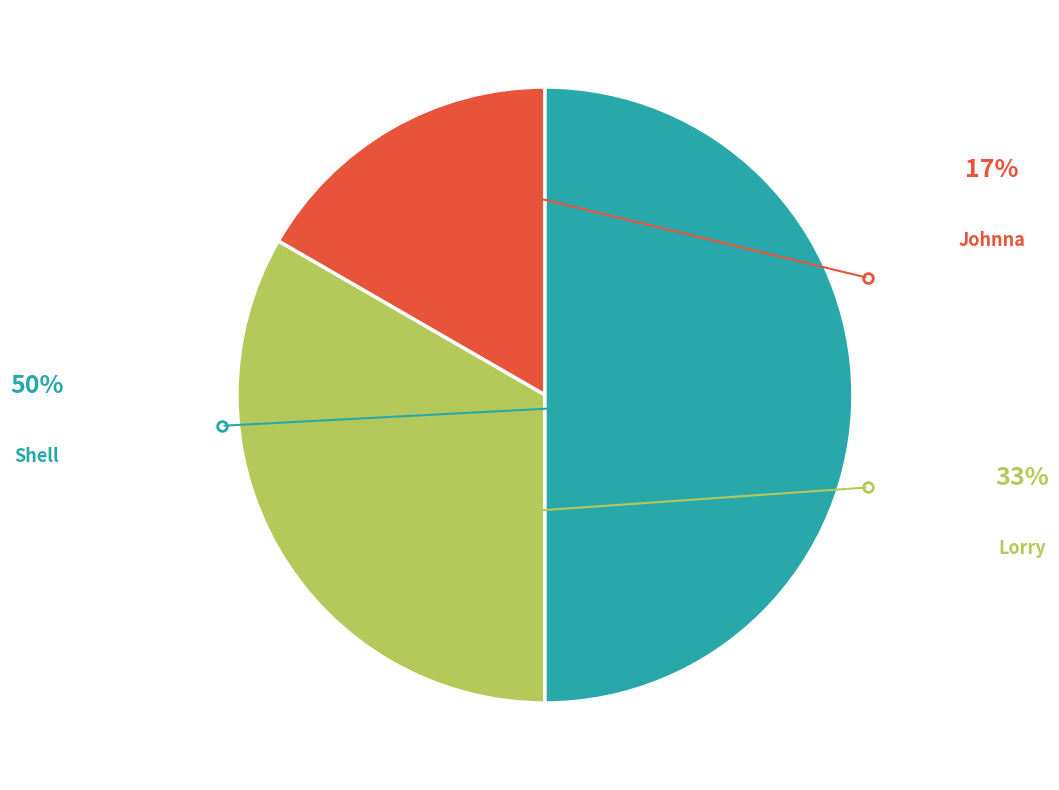

To the nearest percent, what portion does Lorry represent?

33%